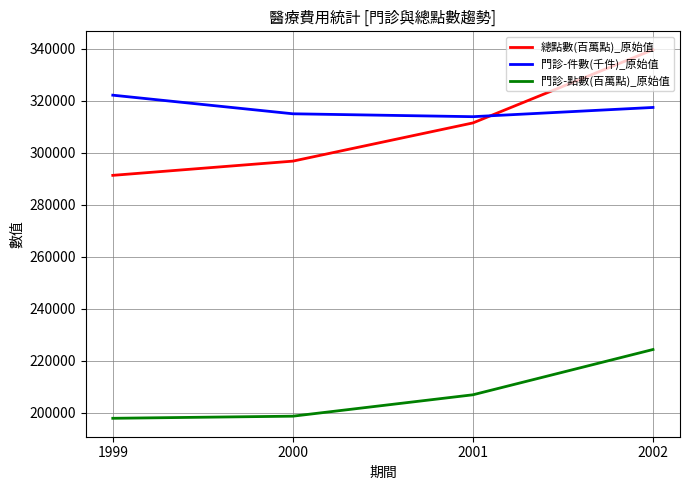

True or false: 總點數(百萬點)_原始值 and 門診-點數(百萬點)_原始值 cross at least once.

False